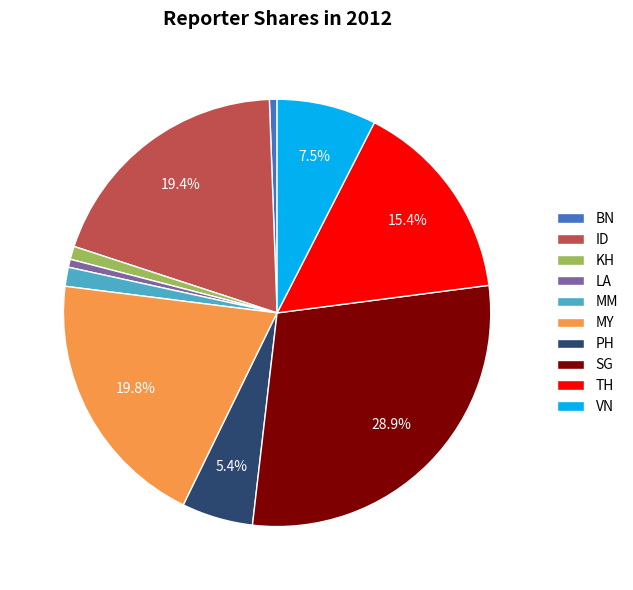

To the nearest percent, what is the average slice percentage?

10%